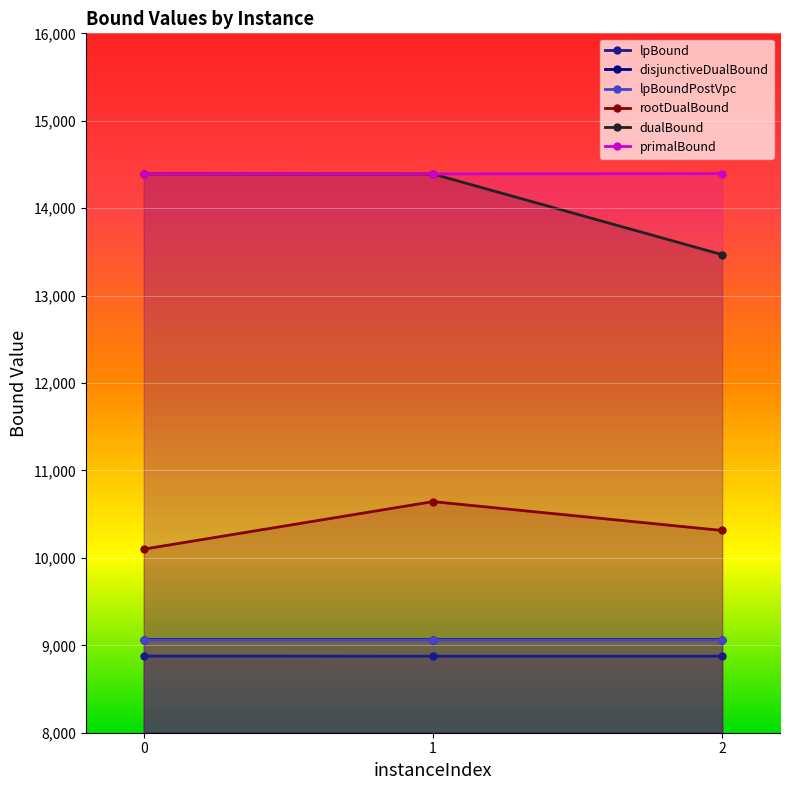

What is the average value of the lpBound series?

8876.4